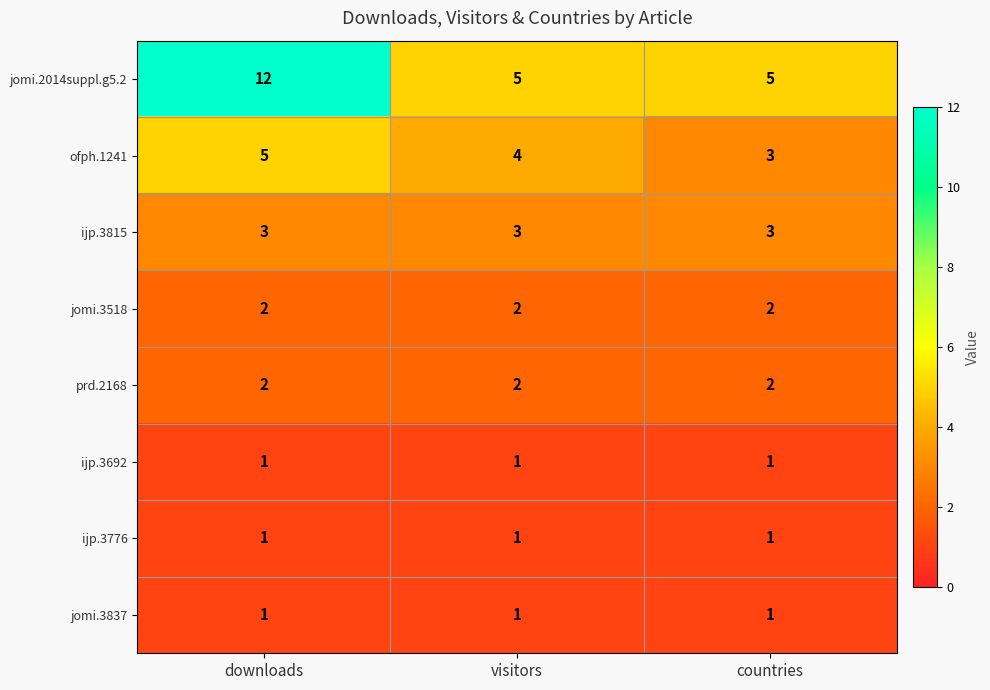

Is it true that ofph.1241 equals 7 at visitors?

False